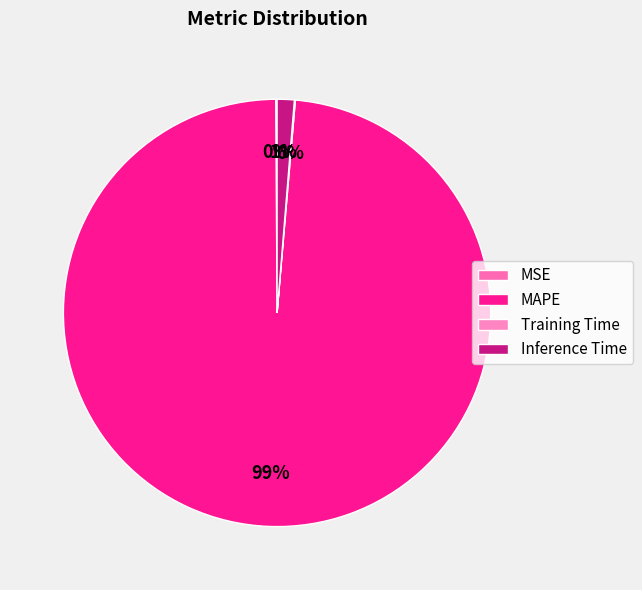

Count the number of slices in the pie.

4